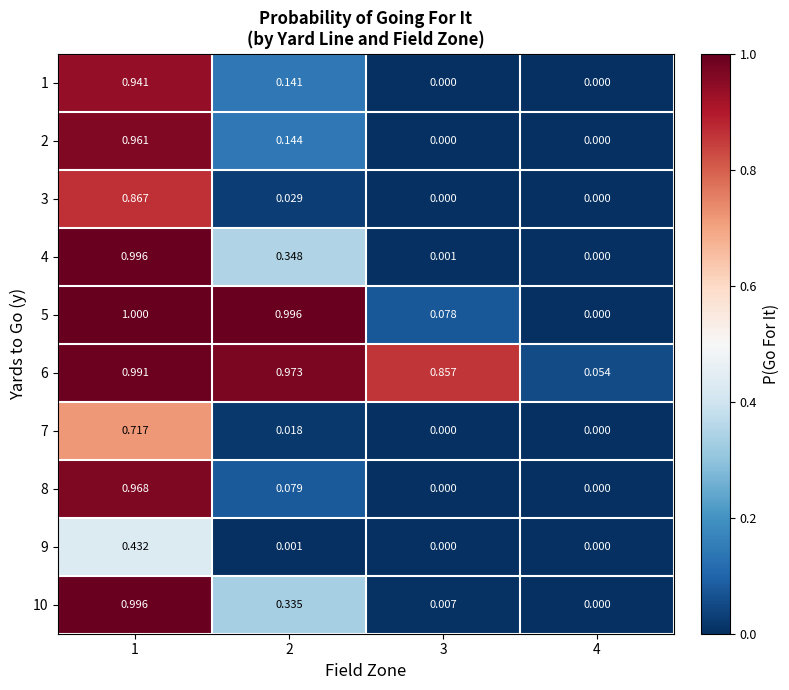

Is the value of 2 at 1 greater than the value of 7 at 3?

Yes